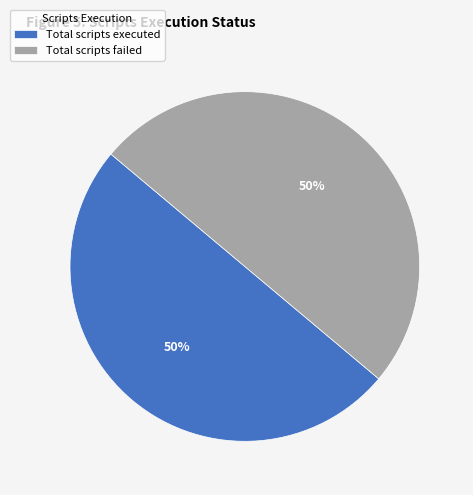

To the nearest percent, what is the combined percentage of Total scripts failed and Total scripts executed?

100%